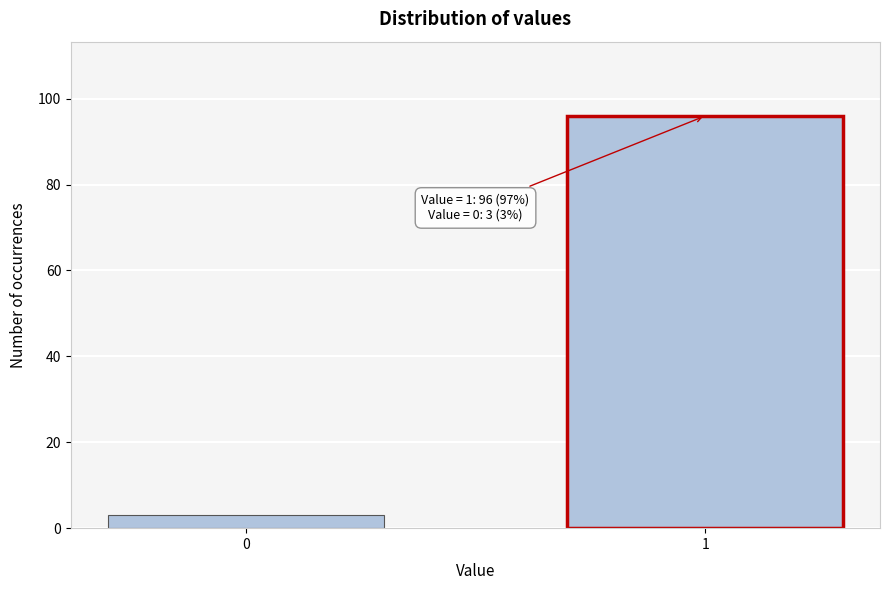

Reading left to right, transcribe all the data shown in this chart.

3	96